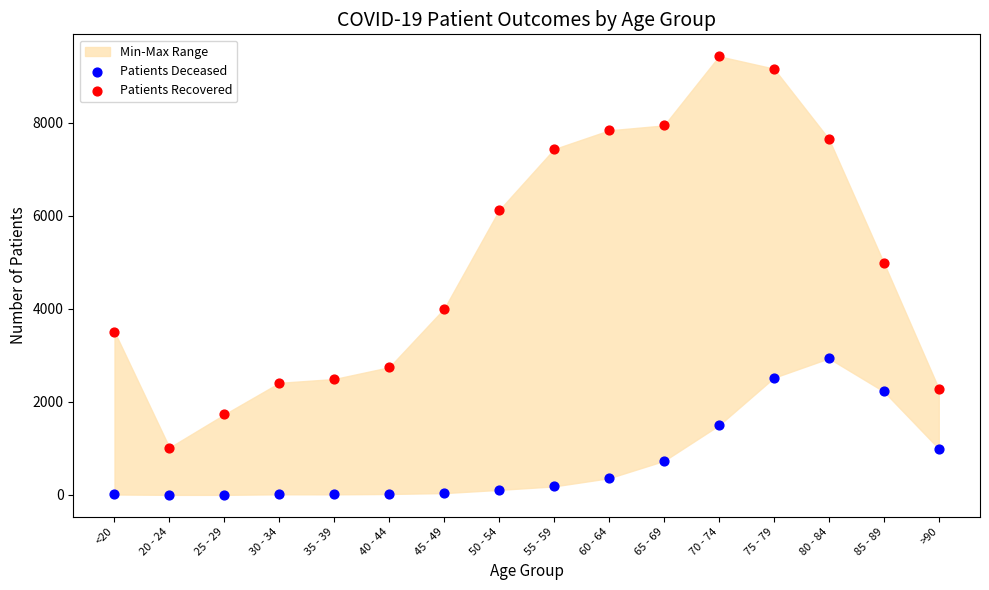

Across all data points, what is the range of Y values (max minus min)?

9424